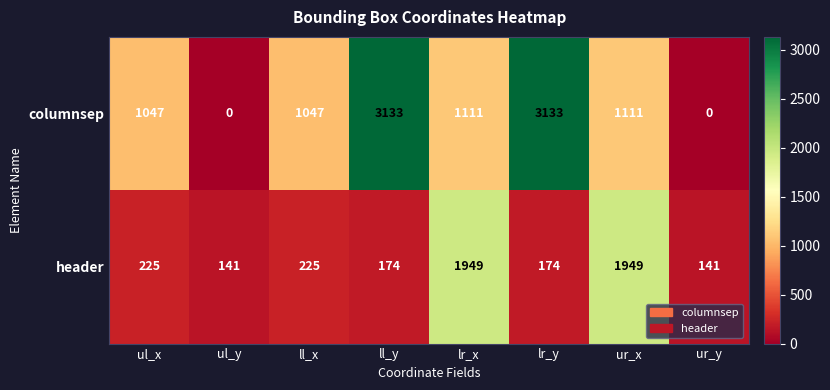

At how many categories does at least one series exceed 361?

6